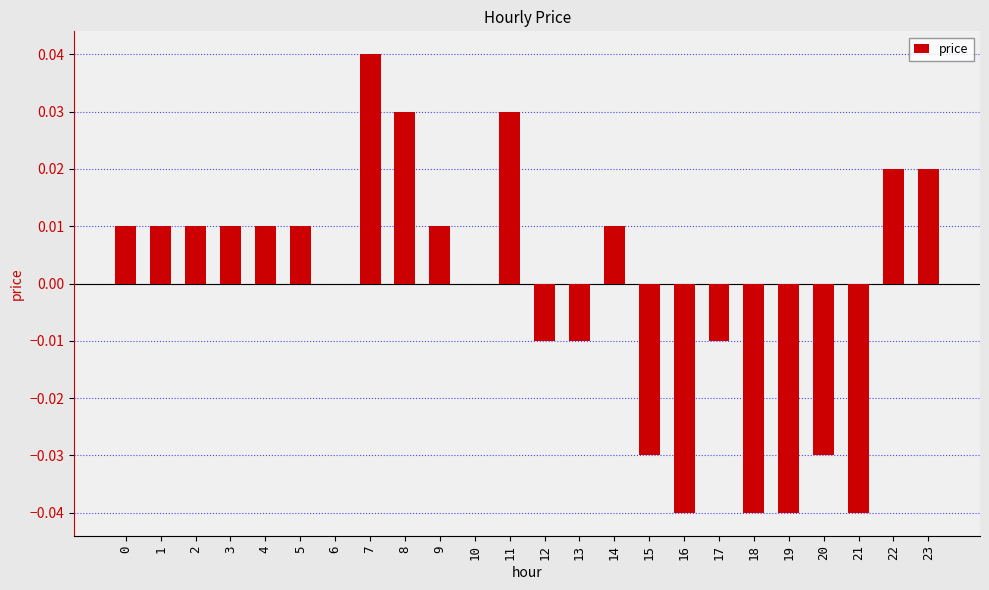

How many data points does each series have?

24